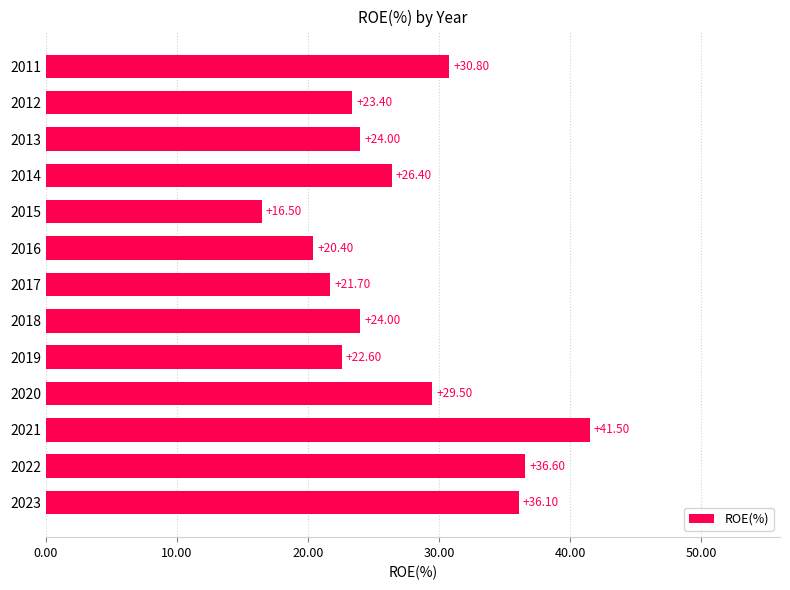

Which has a higher value, 2011 or 2020?

2011